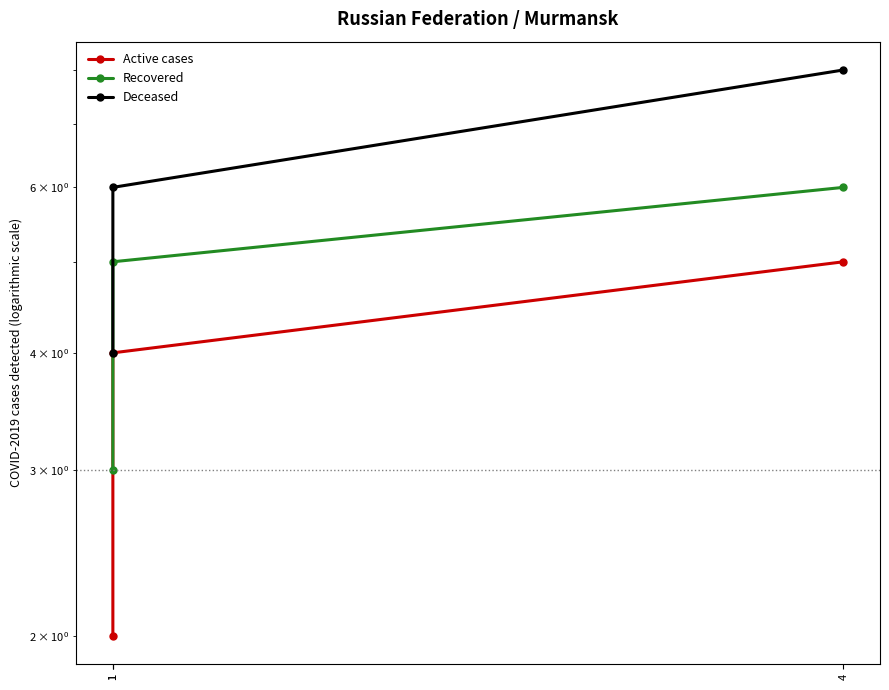

How many series are shown in this chart?

3